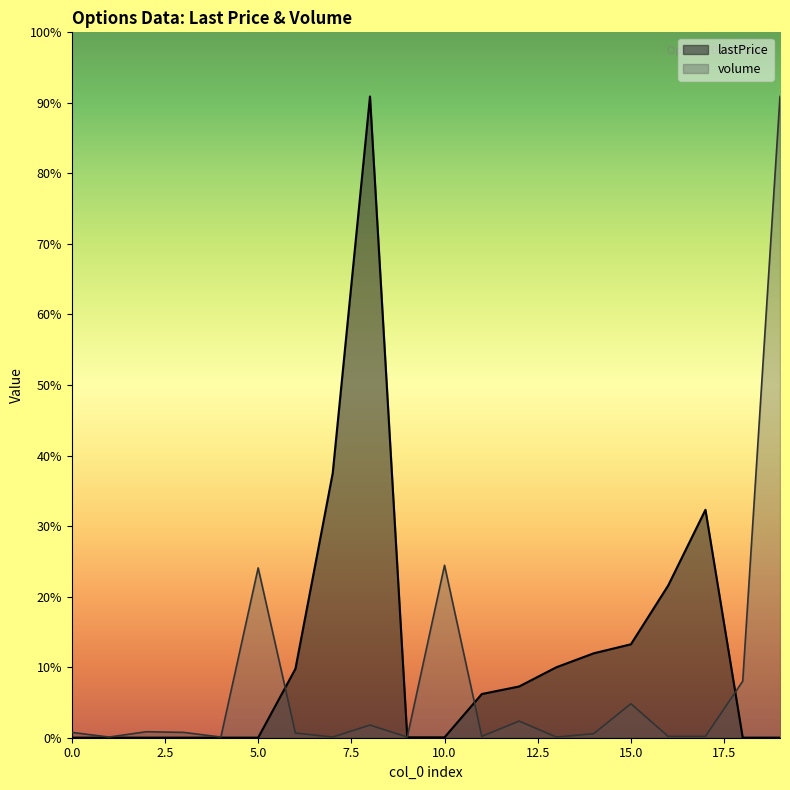

Reading right to left, extract all data points from this chart.

lastPrice: 19=0.1	18=0.1	17=342.3	16=228.6	15=140.3	14=126.7	13=105.8	12=76.9	11=65.6	10=0.6	9=0.6	8=963.0	7=397.3	6=103.5	5=0.1	4=0.1	3=0.1	2=0.1	1=0.1	0=0.1
volume: 19=963.0	18=85.0	17=2.0	16=2.0	15=51.0	14=6.0	13=1.0	12=25.0	11=2.0	10=259.0	9=1.0	8=19.0	7=1.0	6=7.0	5=255.0	4=1.0	3=8.0	2=9.0	1=1.0	0=8.0